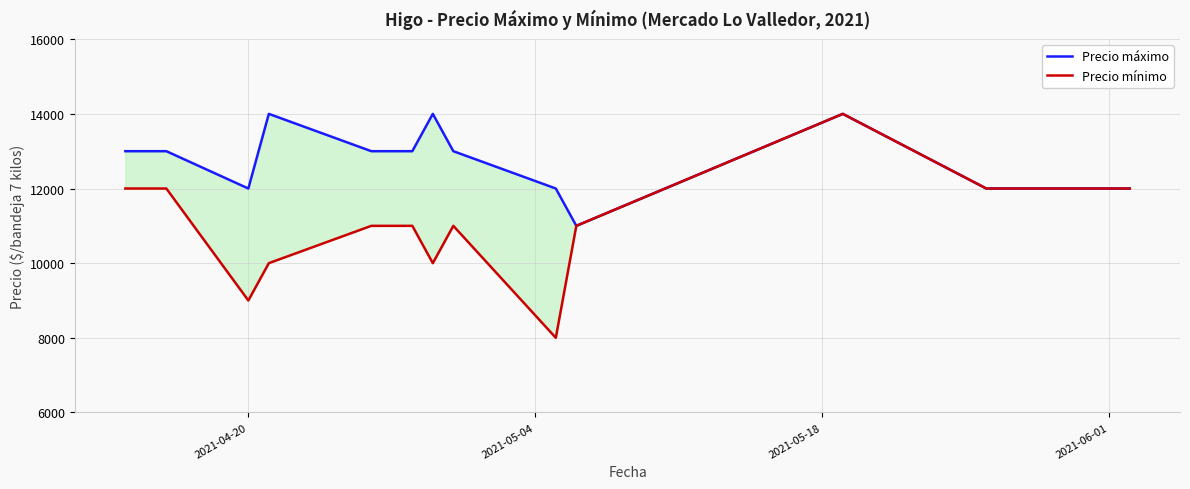

Count the number of data series in this chart.

2